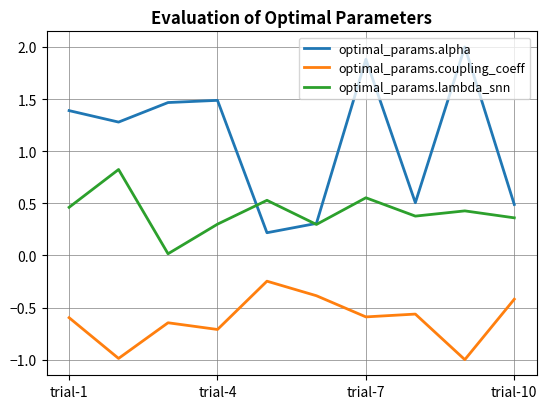

Which series has the largest total across all categories?

optimal_params.alpha